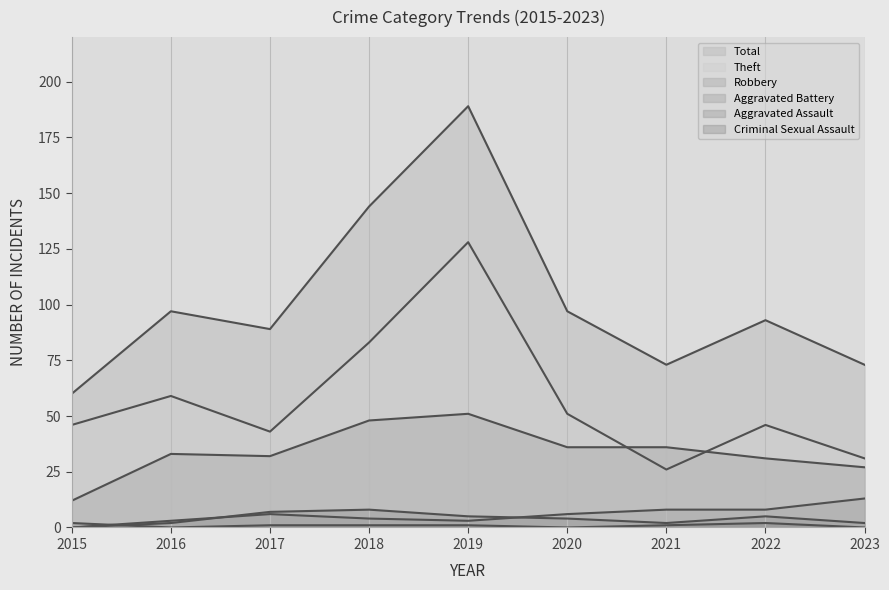

At which category is the sum across all series the highest?

2019